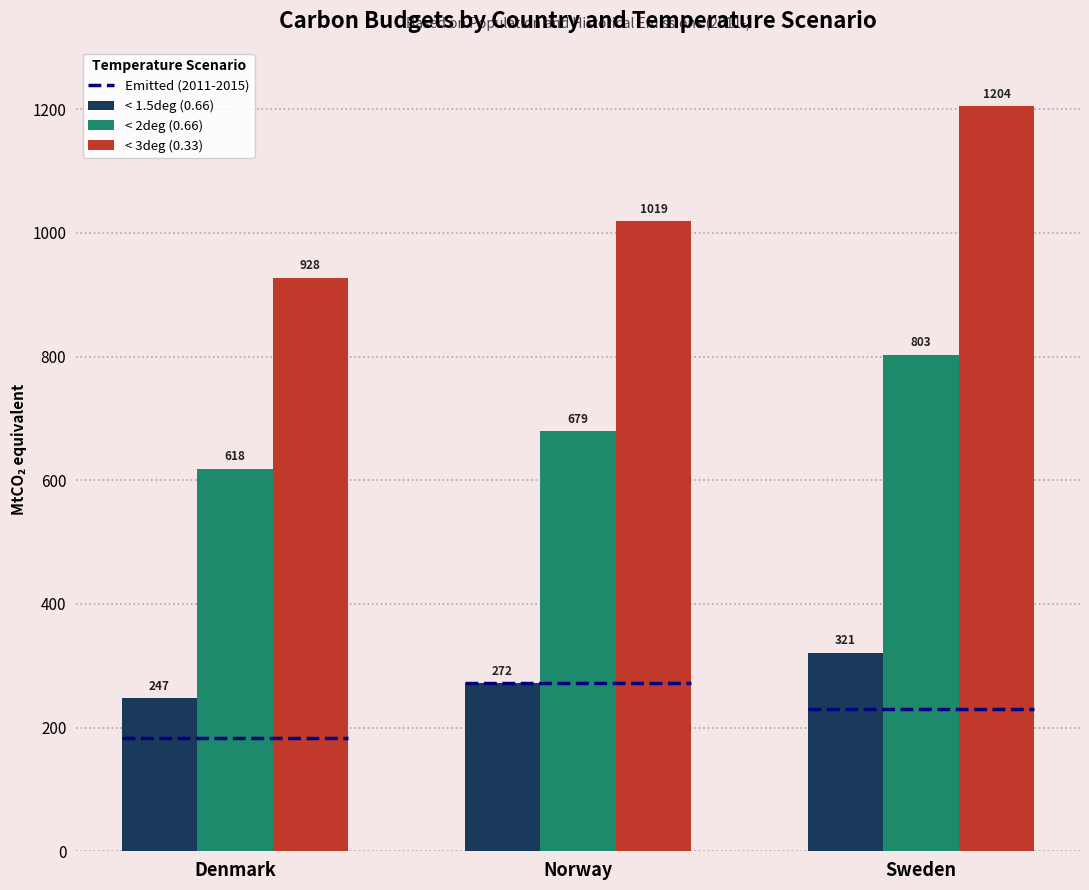

True or false: < 2deg (0.66) has a value of 1351.2 at Sweden.

False